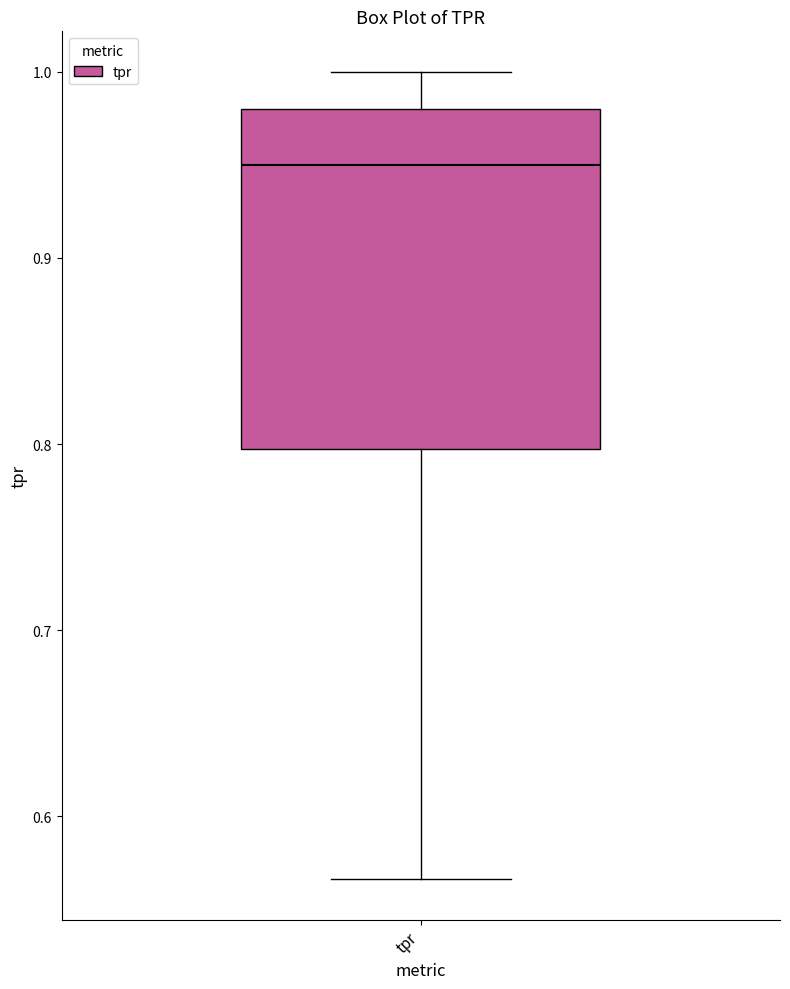

Transcribe this box plot: give where the median line is, the range the box spans, and where the two whiskers end, as read against the y-axis. The values are not printed on the chart, so give them approximately, as read against the axis.

median 0.95, box 0.80 to 0.98, whiskers 0.57 to 1.00